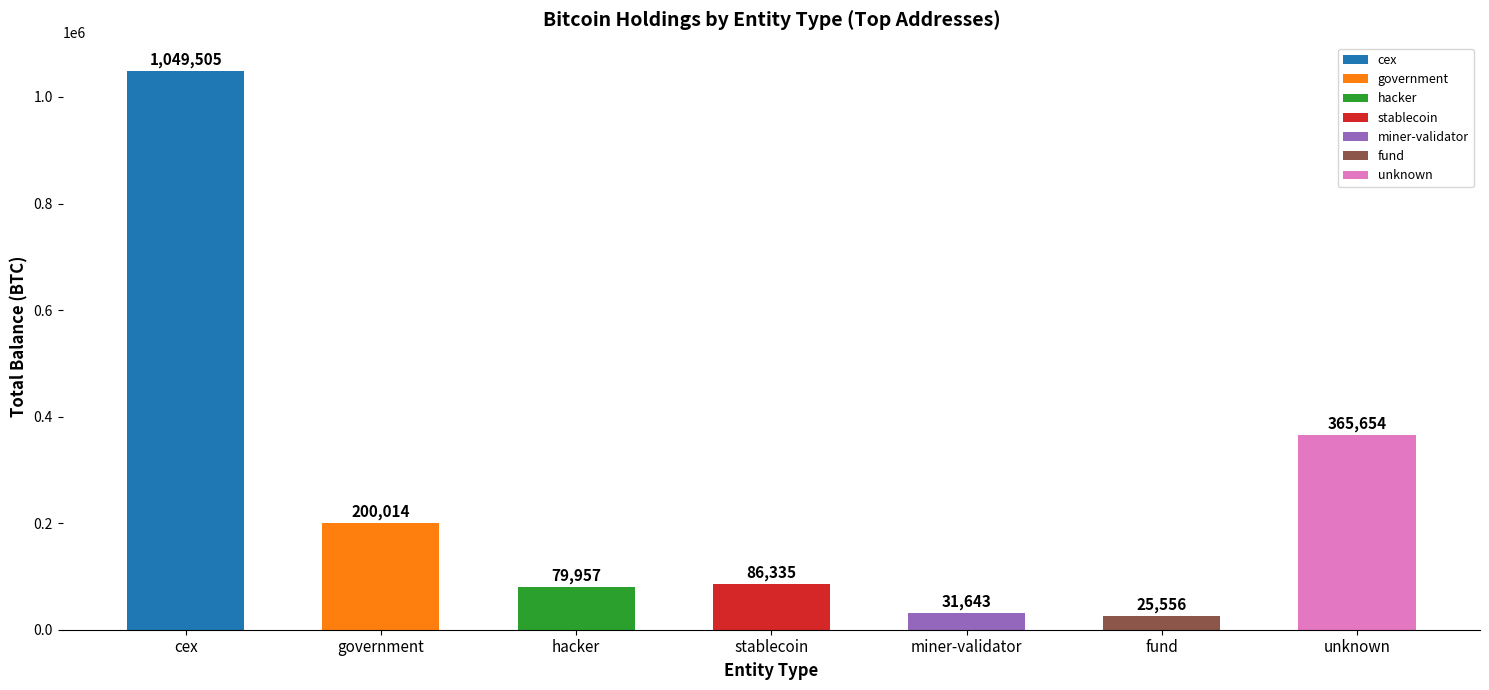

Where is the data nearest to the value 537530?

unknown